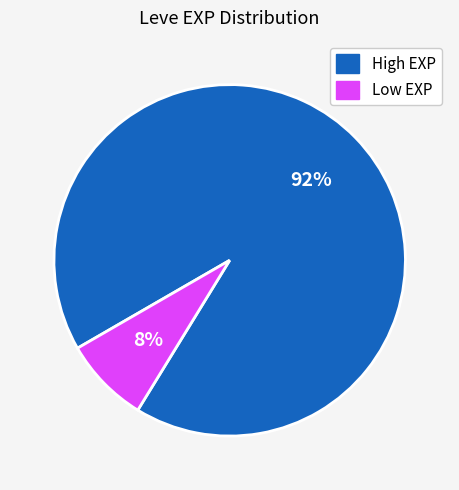

How many segments does this pie chart have?

2